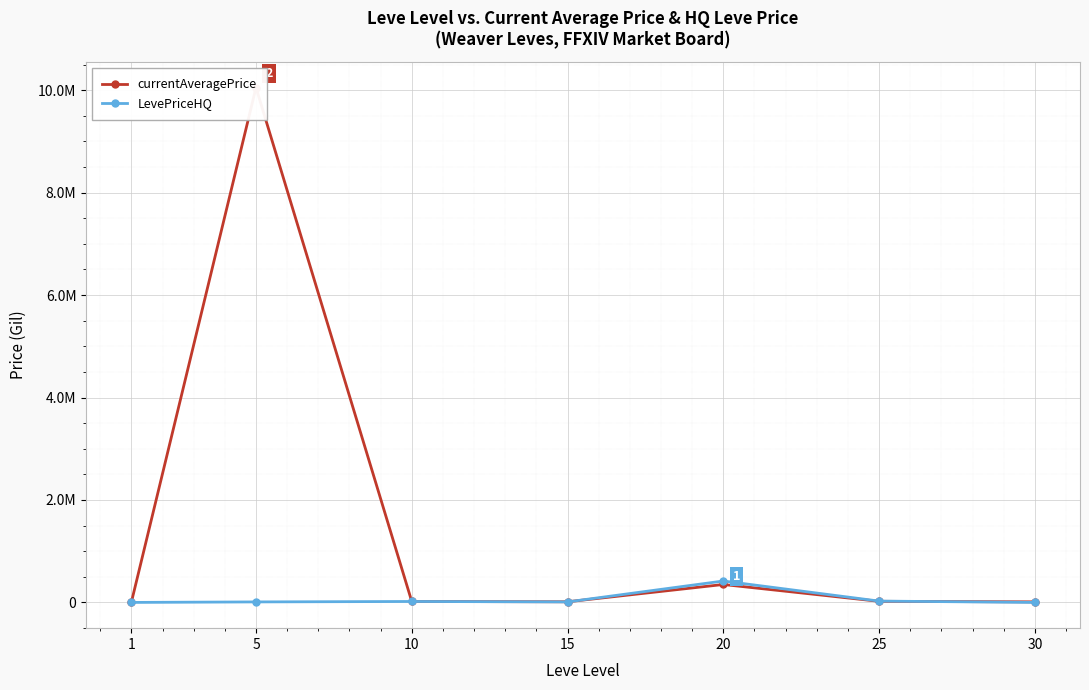

Reading right to left, transcribe all the data shown in this chart.

currentAveragePrice: 30=11000	25=21633	20=350000	15=12500	10=18499	5=10050000	1=3307
LevePriceHQ: 30=0	25=26000	20=418000	15=10000	10=18499	5=10000	1=0